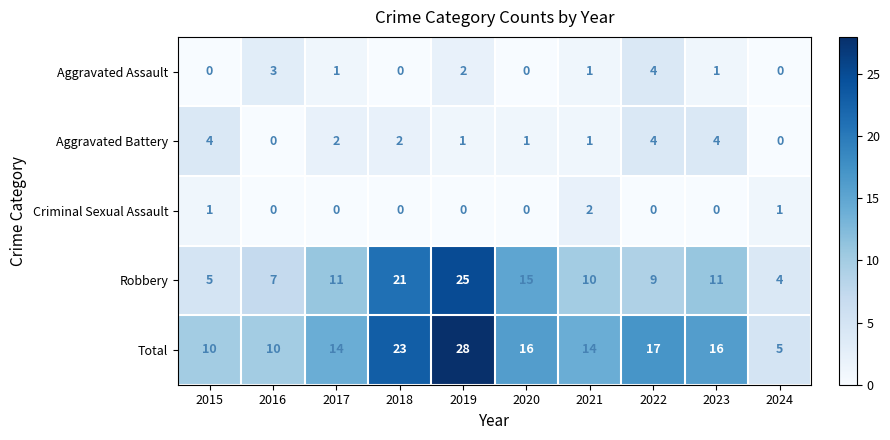

At which category is the sum across all series the highest?

2019